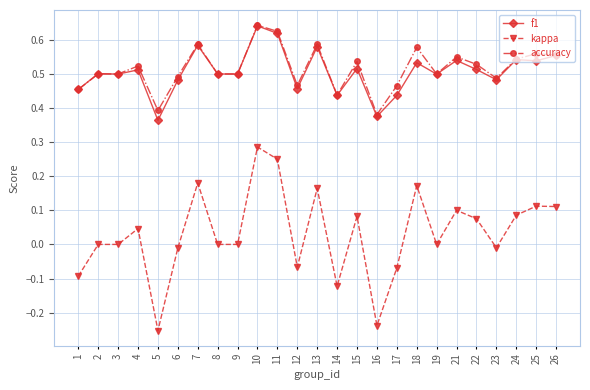

Which series changed the most between 1 and 3?

kappa